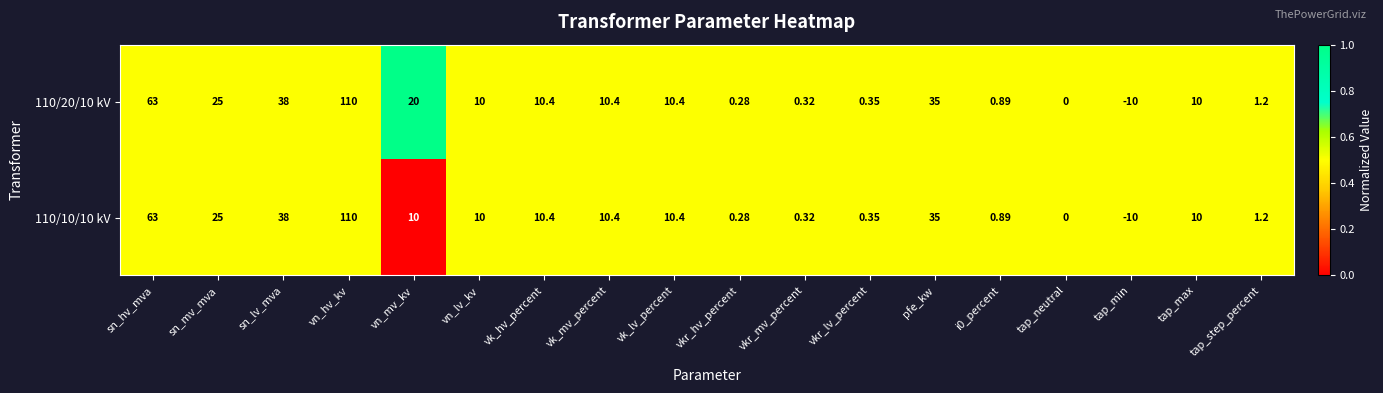

At which category is the sum across all series the highest?

vn_hv_kv